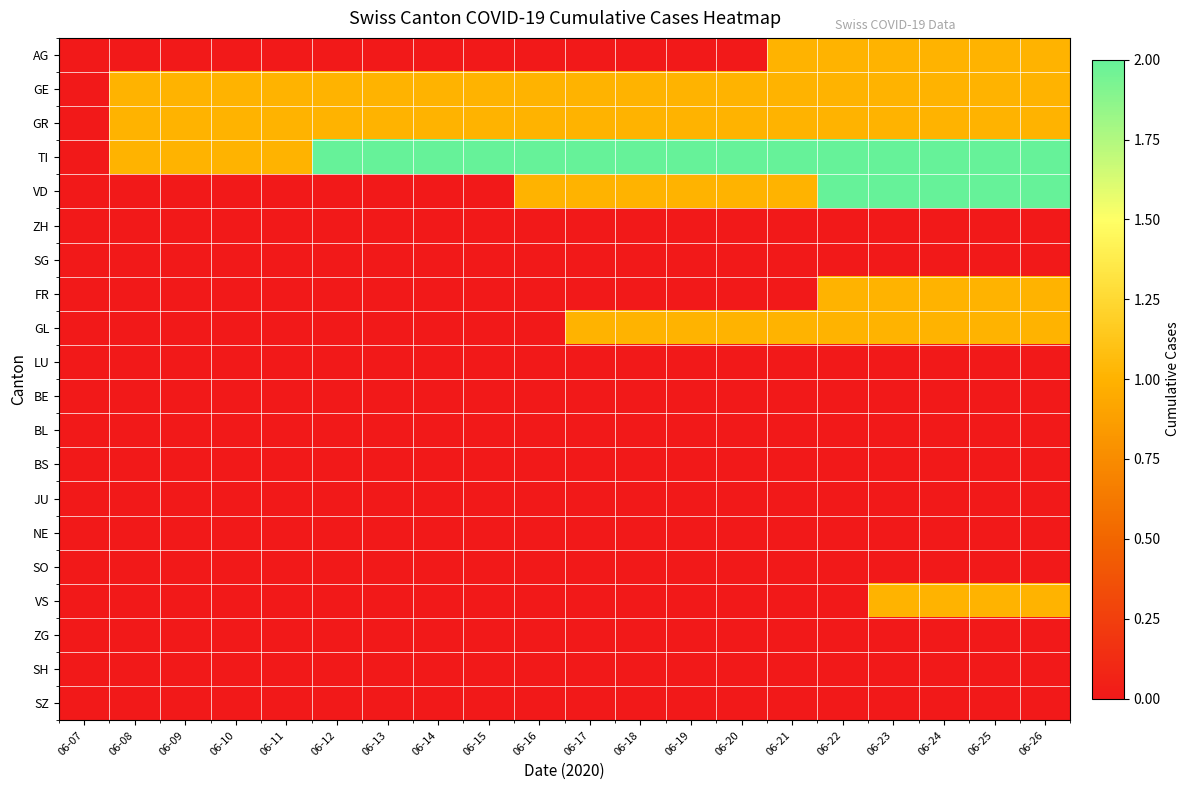

Reading left to right, what are all the values shown in this chart?

AG: 06-07=0	06-08=0	06-09=0	06-10=0	06-11=0	06-12=0	06-13=0	06-14=0	06-15=0	06-16=0	06-17=0	06-18=0	06-19=0	06-20=0	06-21=1	06-22=1	06-23=1	06-24=1	06-25=1	06-26=1
GE: 06-07=0	06-08=1	06-09=1	06-10=1	06-11=1	06-12=1	06-13=1	06-14=1	06-15=1	06-16=1	06-17=1	06-18=1	06-19=1	06-20=1	06-21=1	06-22=1	06-23=1	06-24=1	06-25=1	06-26=1
GR: 06-07=0	06-08=1	06-09=1	06-10=1	06-11=1	06-12=1	06-13=1	06-14=1	06-15=1	06-16=1	06-17=1	06-18=1	06-19=1	06-20=1	06-21=1	06-22=1	06-23=1	06-24=1	06-25=1	06-26=1
TI: 06-07=0	06-08=1	06-09=1	06-10=1	06-11=1	06-12=2	06-13=2	06-14=2	06-15=2	06-16=2	06-17=2	06-18=2	06-19=2	06-20=2	06-21=2	06-22=2	06-23=2	06-24=2	06-25=2	06-26=2
VD: 06-07=0	06-08=0	06-09=0	06-10=0	06-11=0	06-12=0	06-13=0	06-14=0	06-15=0	06-16=1	06-17=1	06-18=1	06-19=1	06-20=1	06-21=1	06-22=2	06-23=2	06-24=2	06-25=2	06-26=2
ZH: 06-07=0	06-08=0	06-09=0	06-10=0	06-11=0	06-12=0	06-13=0	06-14=0	06-15=0	06-16=0	06-17=0	06-18=0	06-19=0	06-20=0	06-21=0	06-22=0	06-23=0	06-24=0	06-25=0	06-26=0
SG: 06-07=0	06-08=0	06-09=0	06-10=0	06-11=0	06-12=0	06-13=0	06-14=0	06-15=0	06-16=0	06-17=0	06-18=0	06-19=0	06-20=0	06-21=0	06-22=0	06-23=0	06-24=0	06-25=0	06-26=0
FR: 06-07=0	06-08=0	06-09=0	06-10=0	06-11=0	06-12=0	06-13=0	06-14=0	06-15=0	06-16=0	06-17=0	06-18=0	06-19=0	06-20=0	06-21=0	06-22=1	06-23=1	06-24=1	06-25=1	06-26=1
GL: 06-07=0	06-08=0	06-09=0	06-10=0	06-11=0	06-12=0	06-13=0	06-14=0	06-15=0	06-16=0	06-17=1	06-18=1	06-19=1	06-20=1	06-21=1	06-22=1	06-23=1	06-24=1	06-25=1	06-26=1
LU: 06-07=0	06-08=0	06-09=0	06-10=0	06-11=0	06-12=0	06-13=0	06-14=0	06-15=0	06-16=0	06-17=0	06-18=0	06-19=0	06-20=0	06-21=0	06-22=0	06-23=0	06-24=0	06-25=0	06-26=0
BE: 06-07=0	06-08=0	06-09=0	06-10=0	06-11=0	06-12=0	06-13=0	06-14=0	06-15=0	06-16=0	06-17=0	06-18=0	06-19=0	06-20=0	06-21=0	06-22=0	06-23=0	06-24=0	06-25=0	06-26=0
BL: 06-07=0	06-08=0	06-09=0	06-10=0	06-11=0	06-12=0	06-13=0	06-14=0	06-15=0	06-16=0	06-17=0	06-18=0	06-19=0	06-20=0	06-21=0	06-22=0	06-23=0	06-24=0	06-25=0	06-26=0
BS: 06-07=0	06-08=0	06-09=0	06-10=0	06-11=0	06-12=0	06-13=0	06-14=0	06-15=0	06-16=0	06-17=0	06-18=0	06-19=0	06-20=0	06-21=0	06-22=0	06-23=0	06-24=0	06-25=0	06-26=0
JU: 06-07=0	06-08=0	06-09=0	06-10=0	06-11=0	06-12=0	06-13=0	06-14=0	06-15=0	06-16=0	06-17=0	06-18=0	06-19=0	06-20=0	06-21=0	06-22=0	06-23=0	06-24=0	06-25=0	06-26=0
NE: 06-07=0	06-08=0	06-09=0	06-10=0	06-11=0	06-12=0	06-13=0	06-14=0	06-15=0	06-16=0	06-17=0	06-18=0	06-19=0	06-20=0	06-21=0	06-22=0	06-23=0	06-24=0	06-25=0	06-26=0
SO: 06-07=0	06-08=0	06-09=0	06-10=0	06-11=0	06-12=0	06-13=0	06-14=0	06-15=0	06-16=0	06-17=0	06-18=0	06-19=0	06-20=0	06-21=0	06-22=0	06-23=0	06-24=0	06-25=0	06-26=0
VS: 06-07=0	06-08=0	06-09=0	06-10=0	06-11=0	06-12=0	06-13=0	06-14=0	06-15=0	06-16=0	06-17=0	06-18=0	06-19=0	06-20=0	06-21=0	06-22=0	06-23=1	06-24=1	06-25=1	06-26=1
ZG: 06-07=0	06-08=0	06-09=0	06-10=0	06-11=0	06-12=0	06-13=0	06-14=0	06-15=0	06-16=0	06-17=0	06-18=0	06-19=0	06-20=0	06-21=0	06-22=0	06-23=0	06-24=0	06-25=0	06-26=0
SH: 06-07=0	06-08=0	06-09=0	06-10=0	06-11=0	06-12=0	06-13=0	06-14=0	06-15=0	06-16=0	06-17=0	06-18=0	06-19=0	06-20=0	06-21=0	06-22=0	06-23=0	06-24=0	06-25=0	06-26=0
SZ: 06-07=0	06-08=0	06-09=0	06-10=0	06-11=0	06-12=0	06-13=0	06-14=0	06-15=0	06-16=0	06-17=0	06-18=0	06-19=0	06-20=0	06-21=0	06-22=0	06-23=0	06-24=0	06-25=0	06-26=0